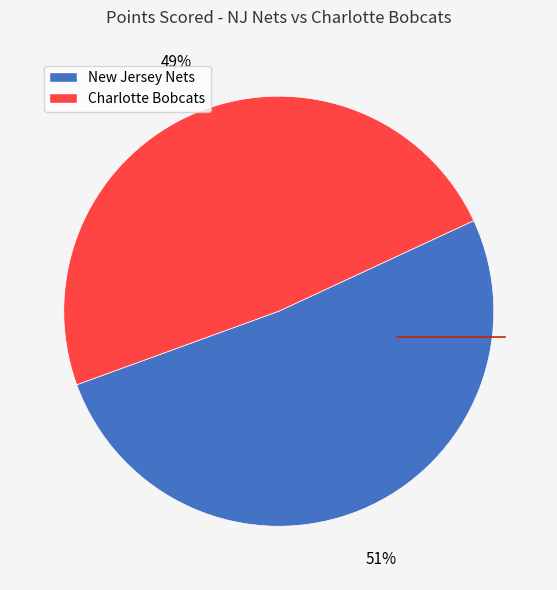

To the nearest percent, what is the average slice percentage?

50%